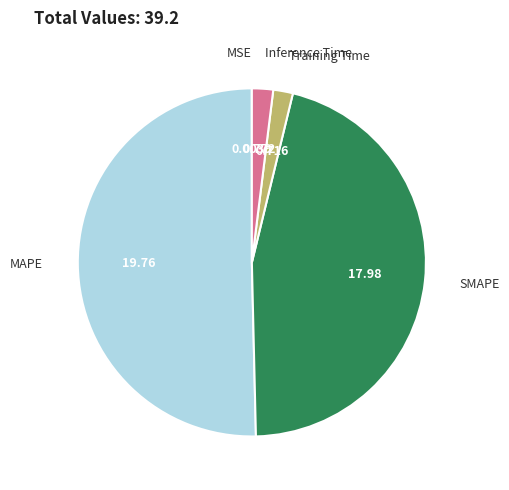

What is the majority slice?

MAPE